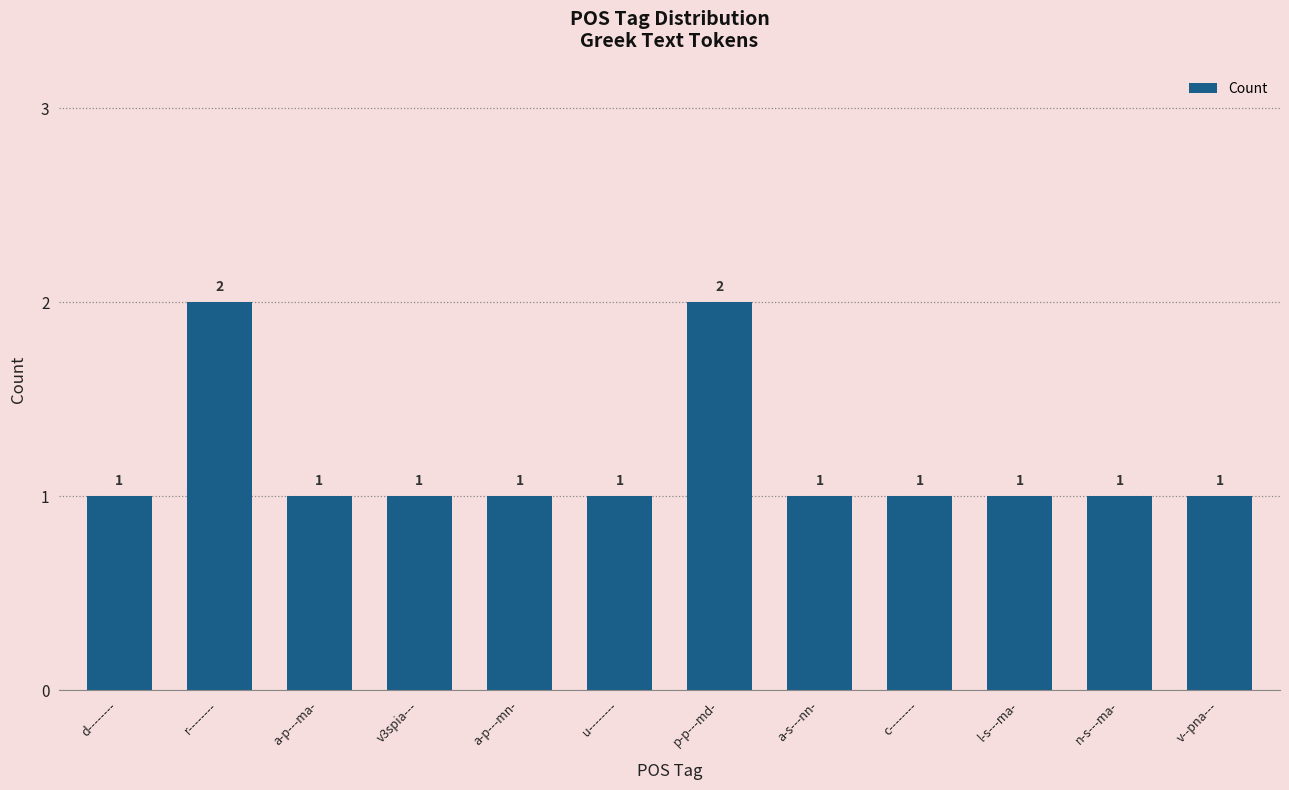

What is the maximum value shown in the chart?

2